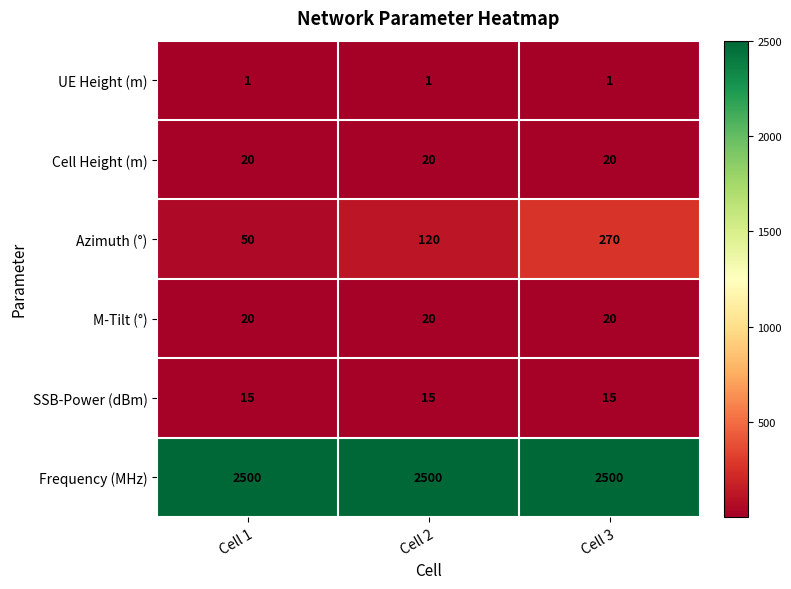

How many data points does each series have?

3